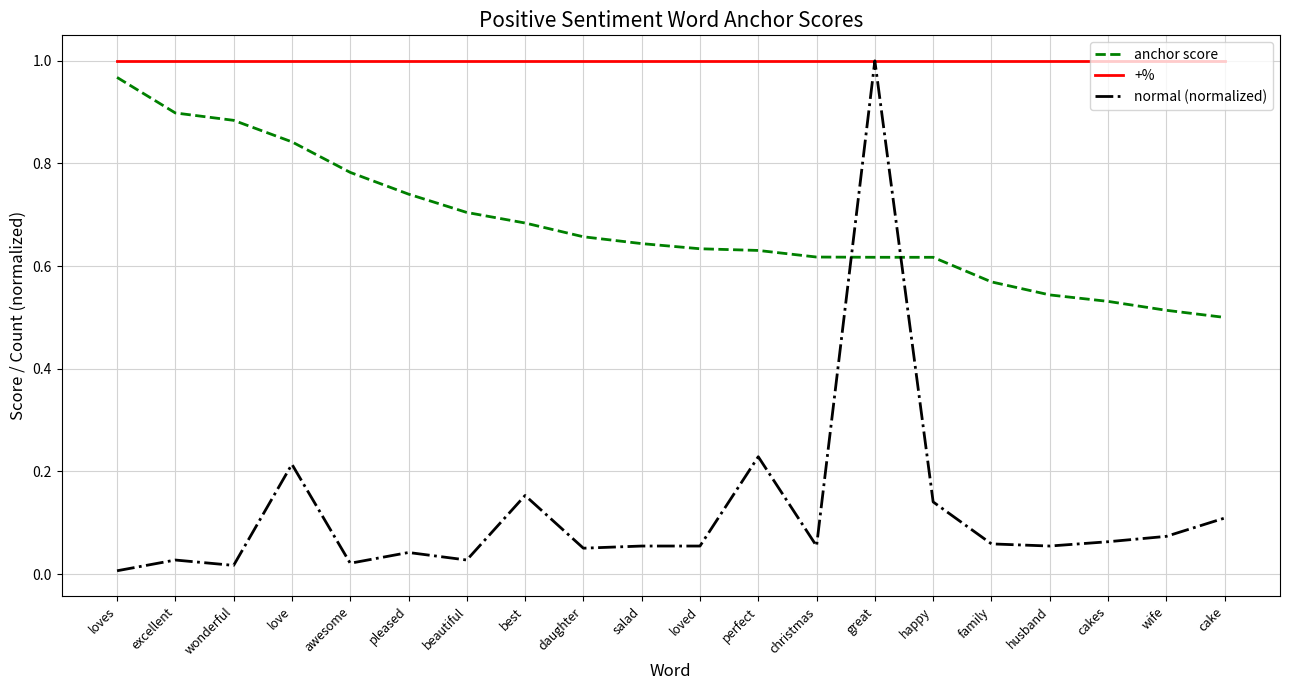

At family, list the series in order from smallest to largest.

normal (normalized), anchor score, +%